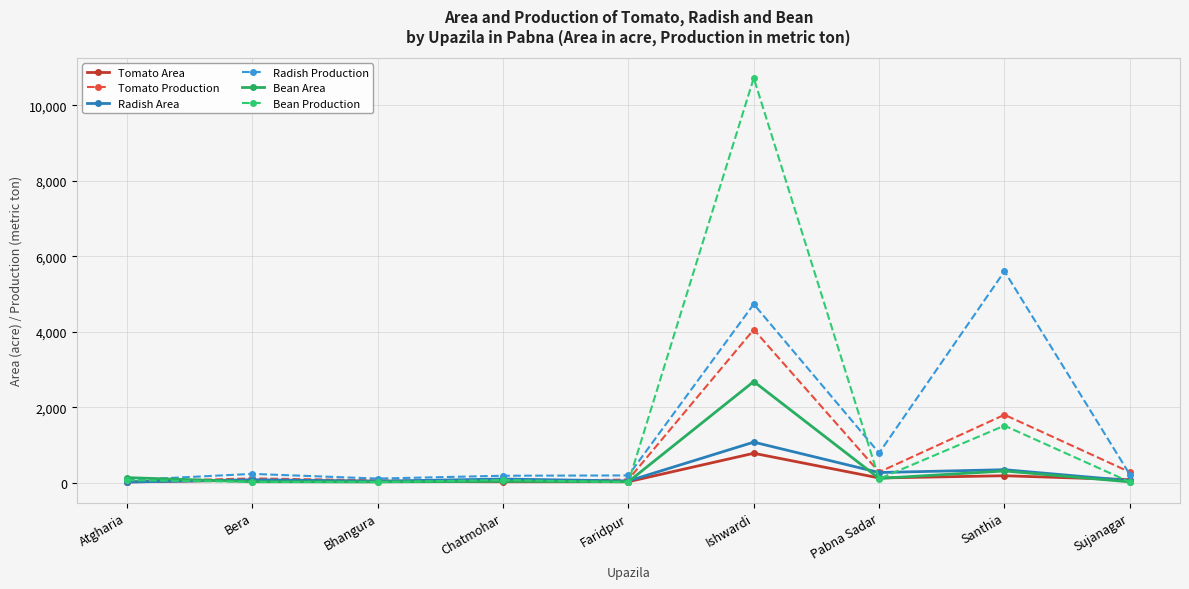

Where is Radish Area nearest to the value 546?

Santhia